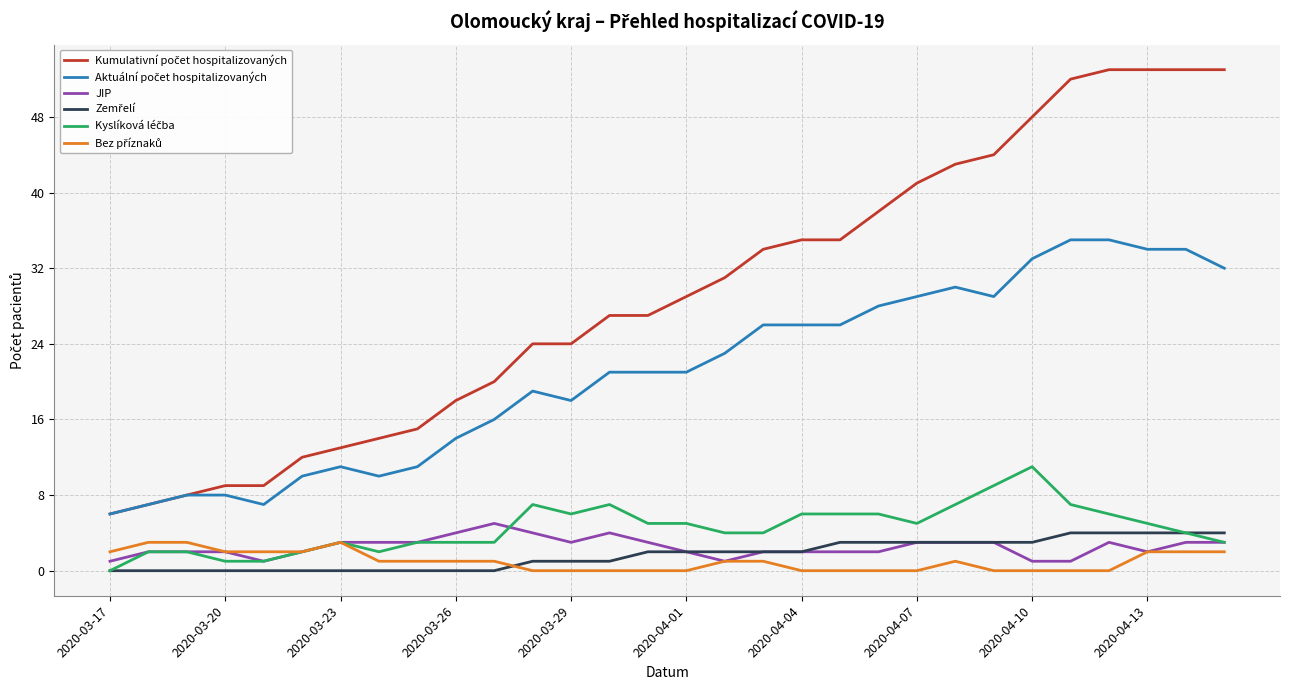

What is the maximum value for JIP?

5